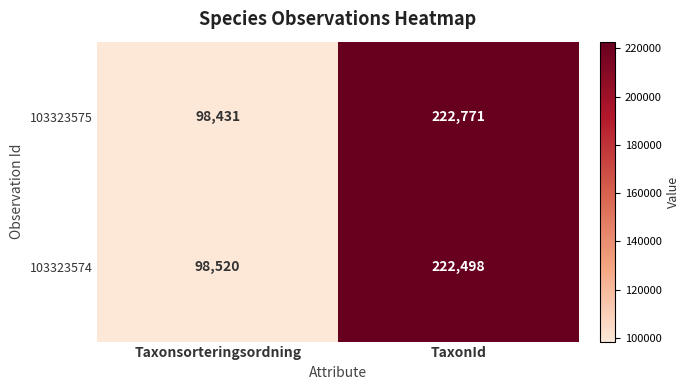

Which label corresponds to the largest value in the chart?

TaxonId